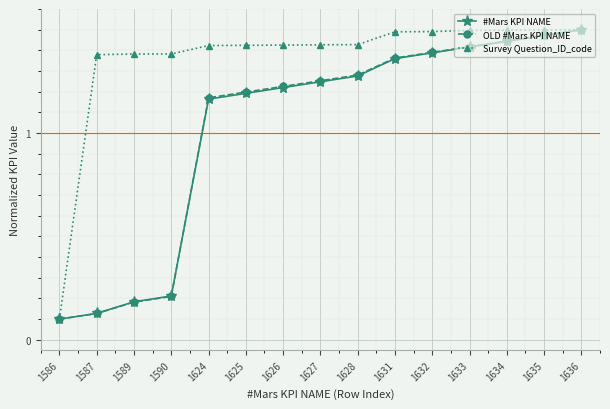

Which series has the largest total across all categories?

Survey Question_ID_code